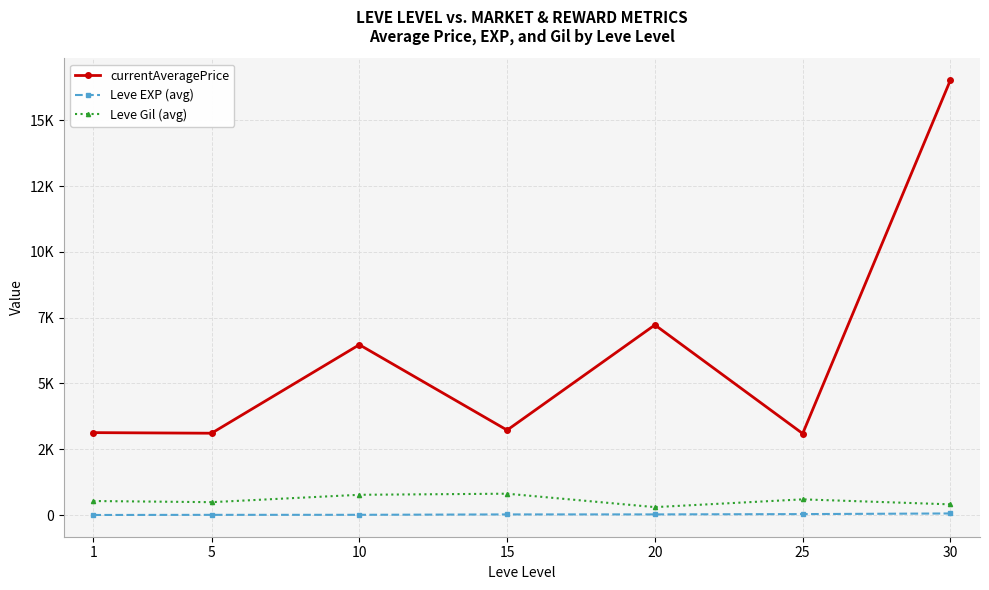

The Leve EXP (avg) series shows 2.5 at 10. True or false?

False